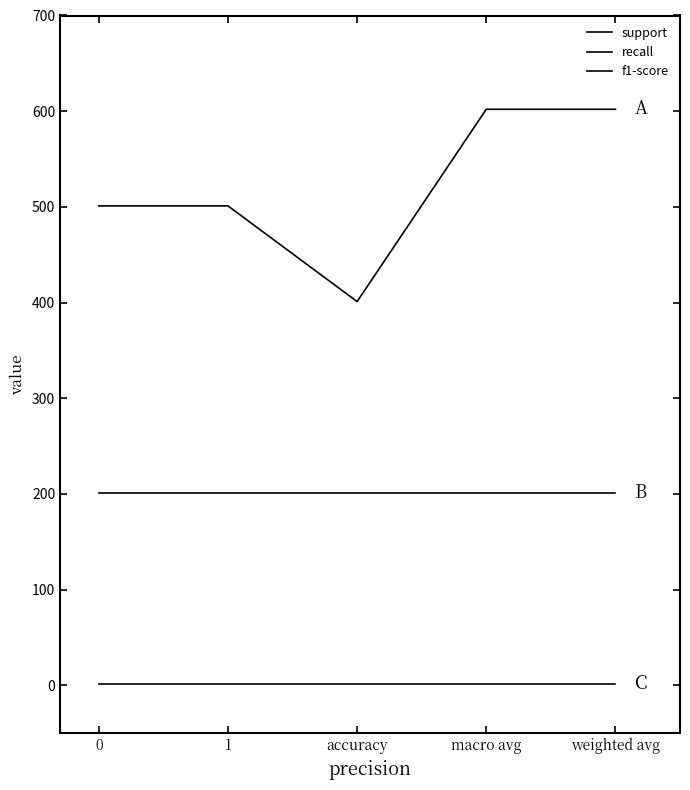

True or false: recall and f1-score intersect in this chart.

False